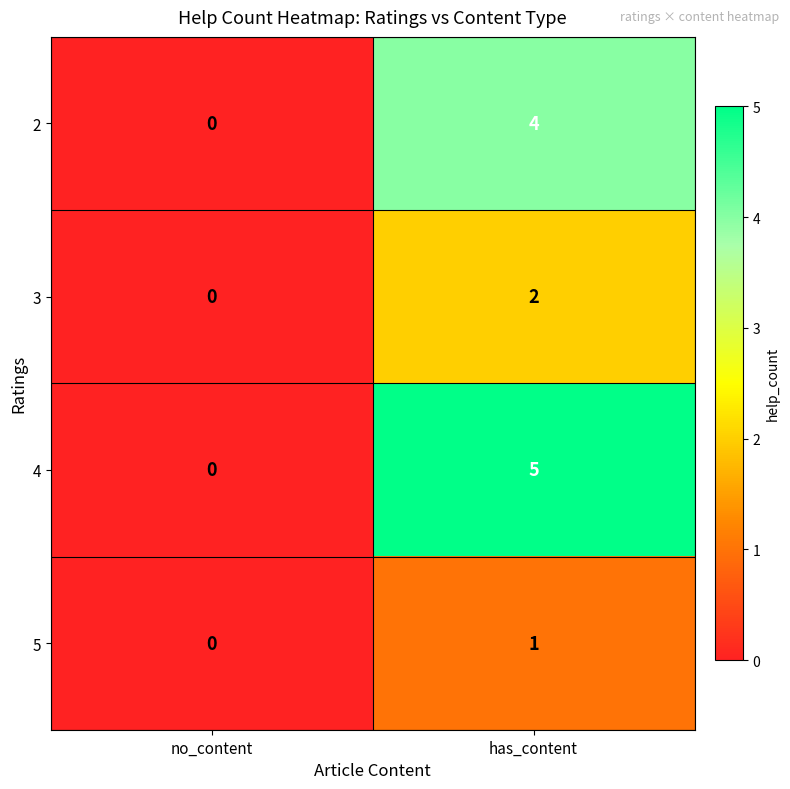

At which label is 2 closest to 2?

no_content